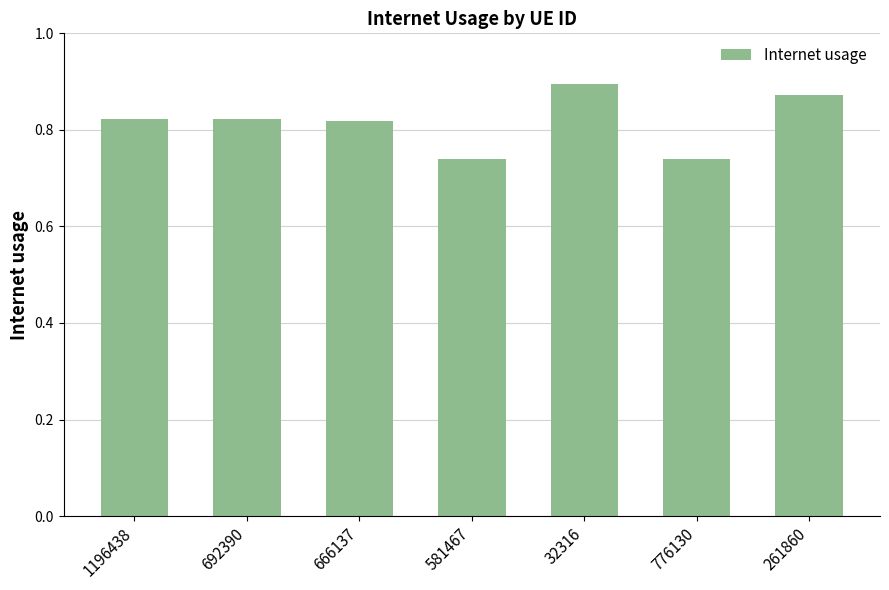

Is it true that the value at 261860 is 0.9?

True